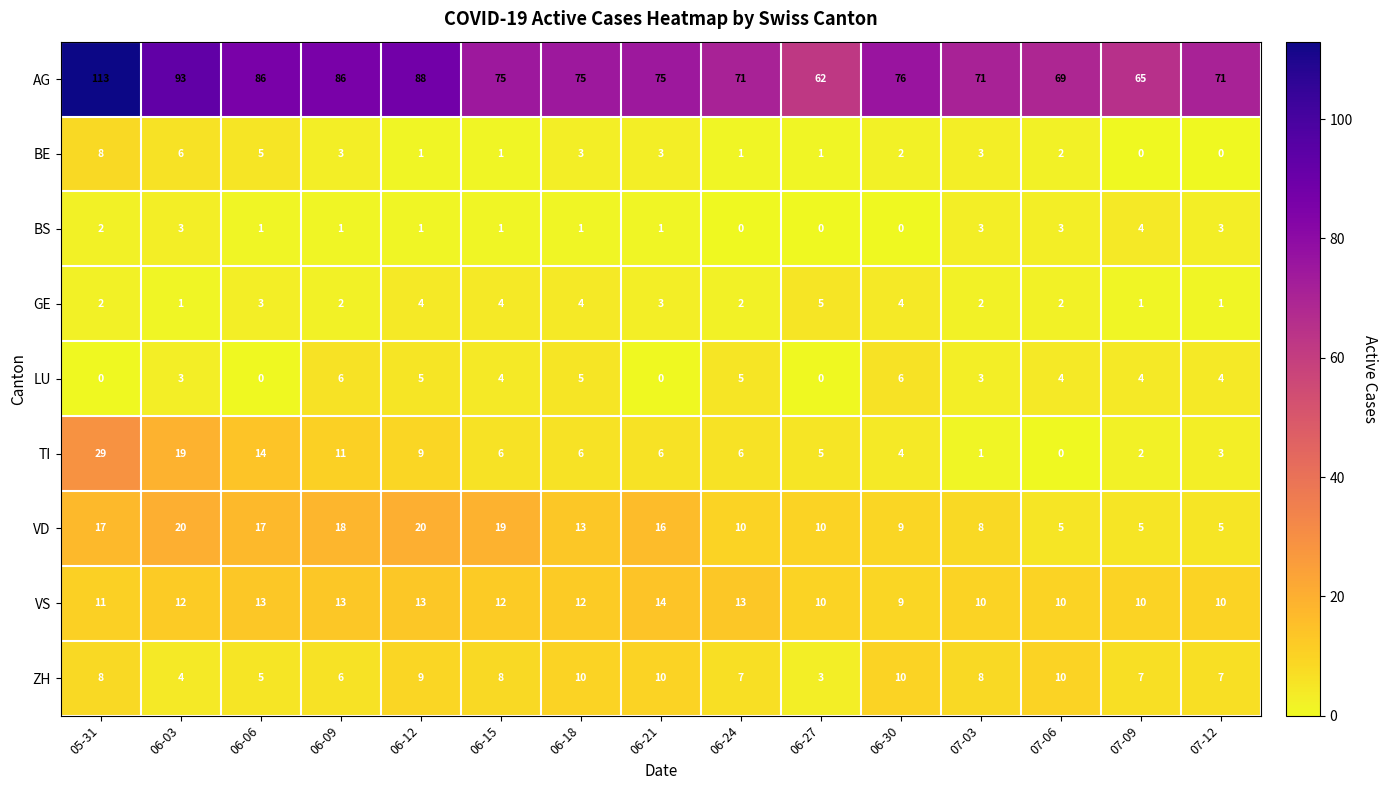

How many data points in VS are less than 12?

7